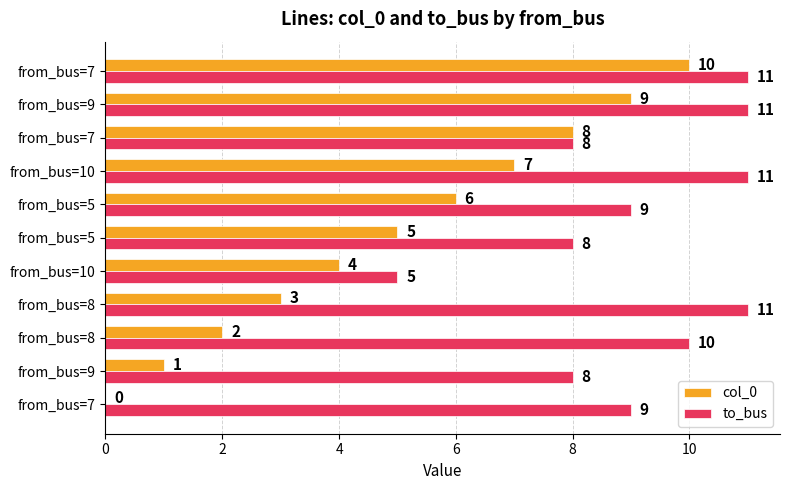

How many series are shown in this chart?

2